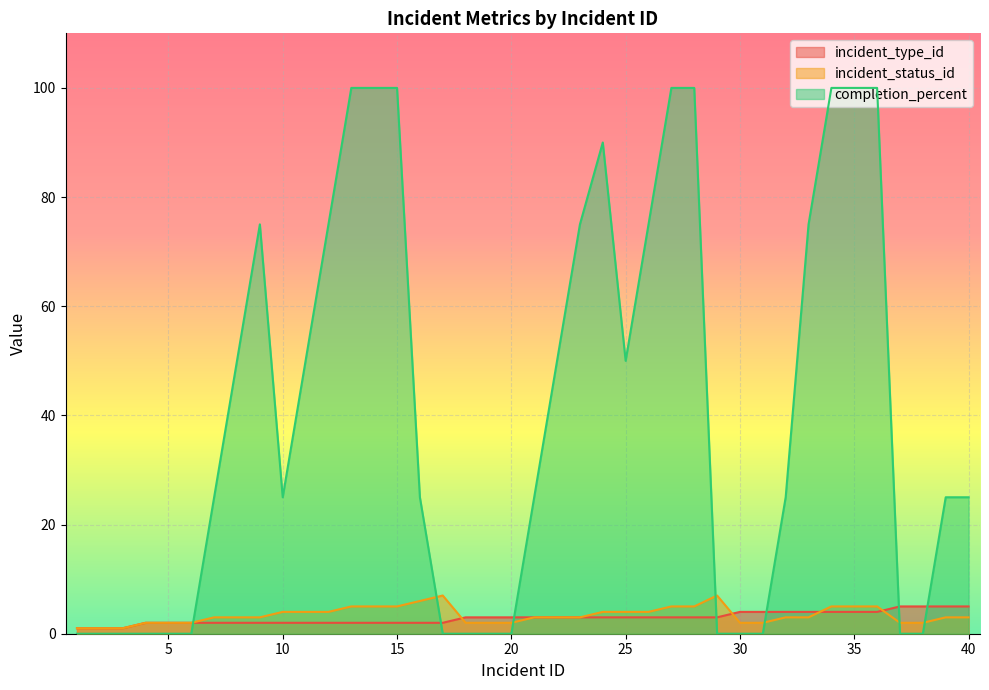

Count the number of data series in this chart.

3